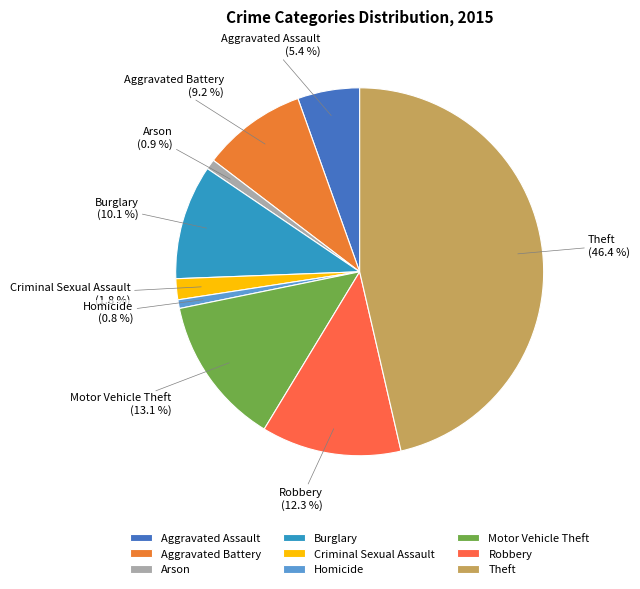

Which slice is the largest?

Theft